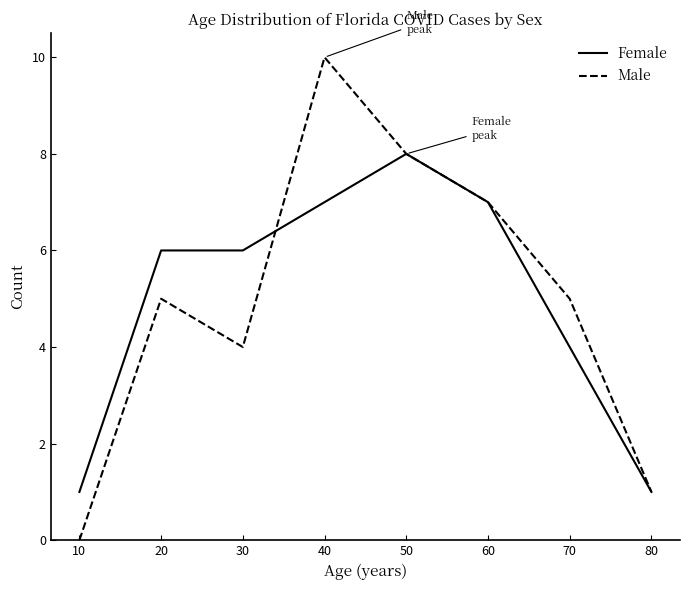

At 40, list the series in order from largest to smallest.

Male, Female